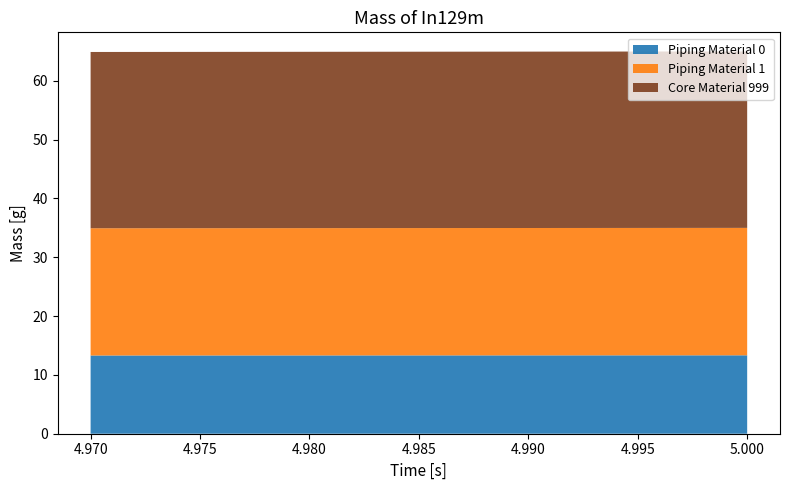

Reading left to right, transcribe all the data shown in this chart.

Piping Material 0: 5=13.3	4.99=13.3	4.98=13.3	4.97=13.3
Piping Material 1: 5=21.7	4.99=21.7	4.98=21.6	4.97=21.6
Core Material 999: 5=30.0	4.99=30.0	4.98=30.0	4.97=30.0